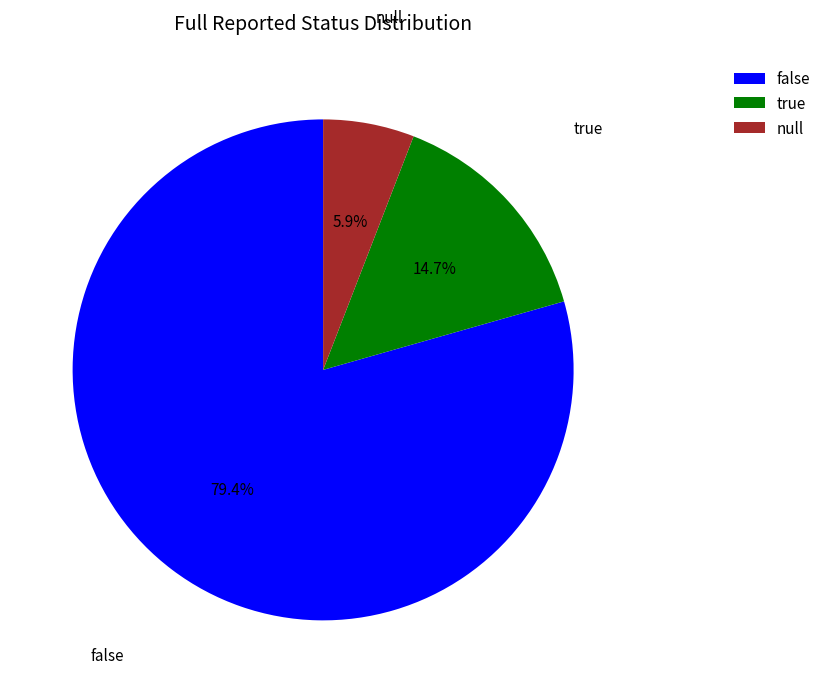

Do true and false together represent more than half of the pie?

Yes